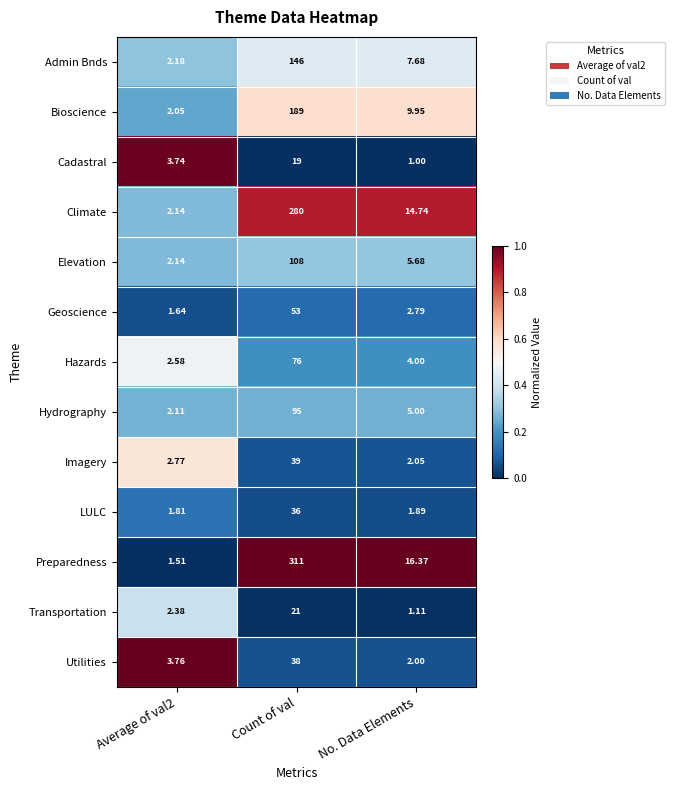

At which category is the sum across all series the highest?

Count of val